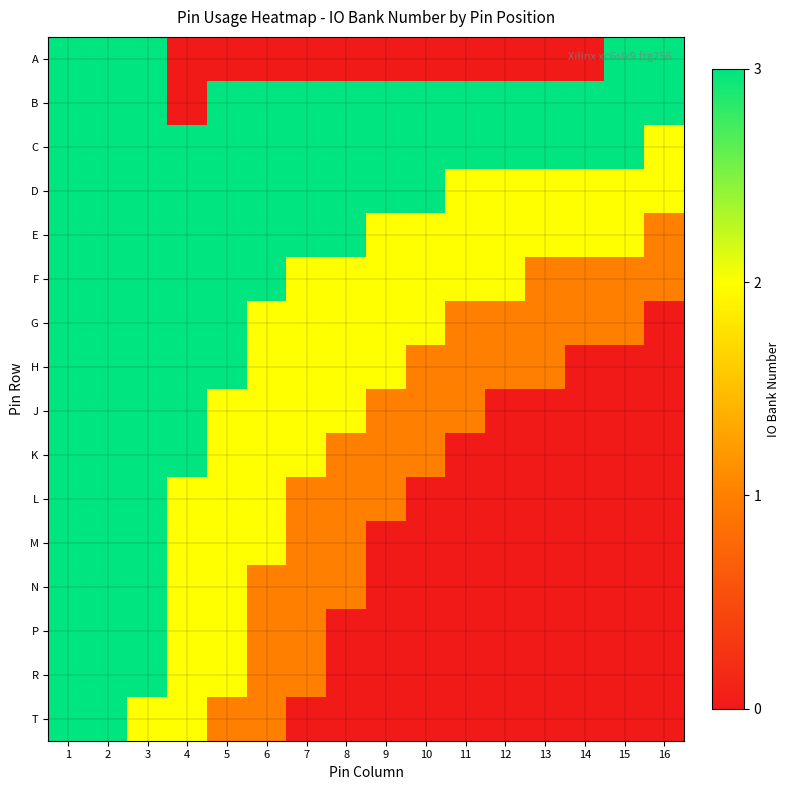

Rank the series by their maximum value, from lowest to highest.

A, B, C, D, E, F, G, H, J, K, L, M, N, P, R, T